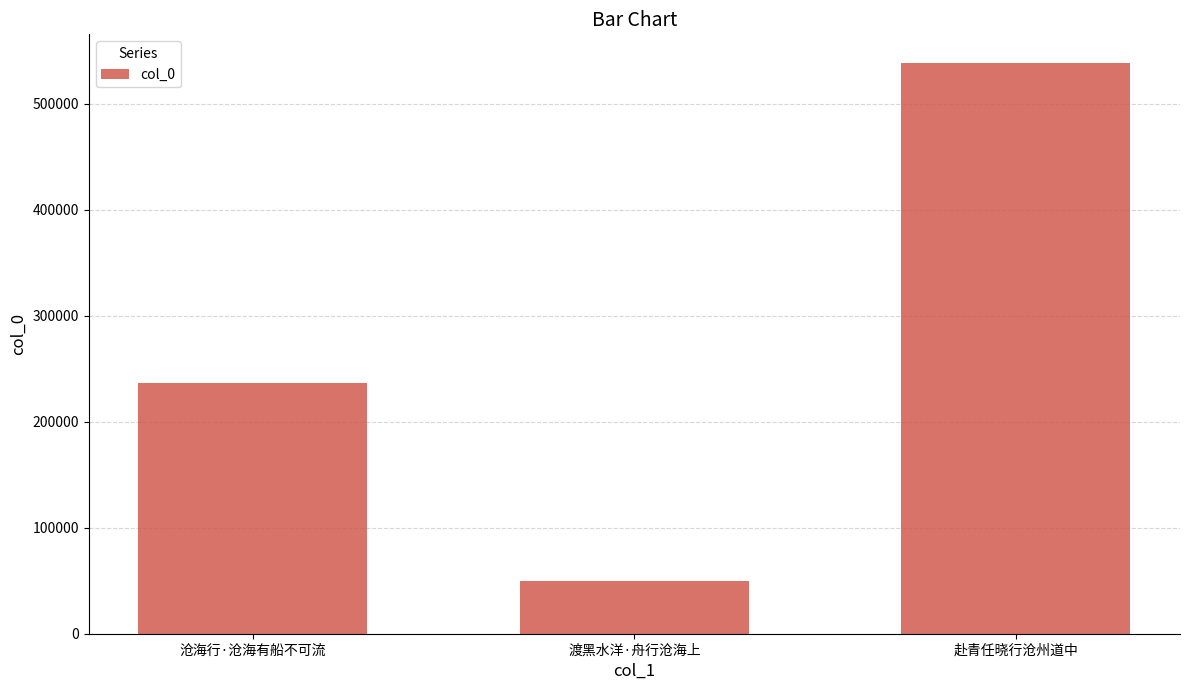

How many bars are there in total?

3